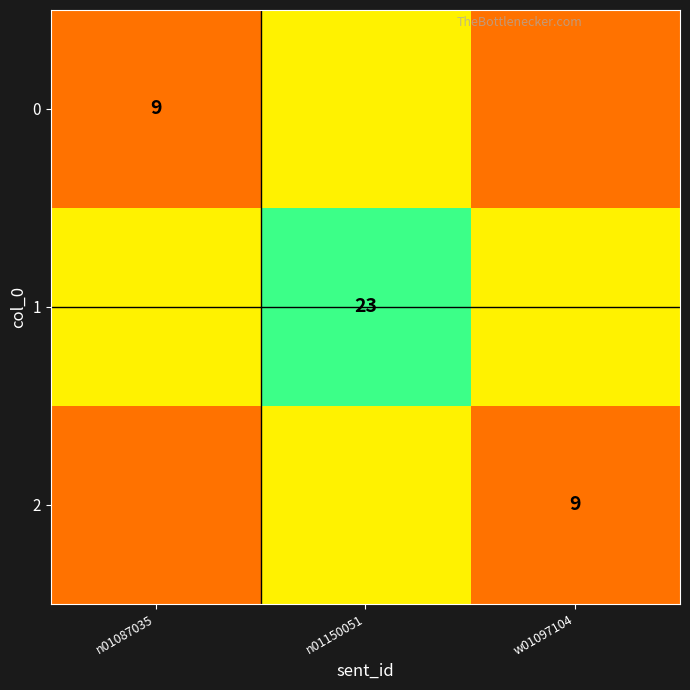

The value of 2 at w01097104 is 9. True or false?

True